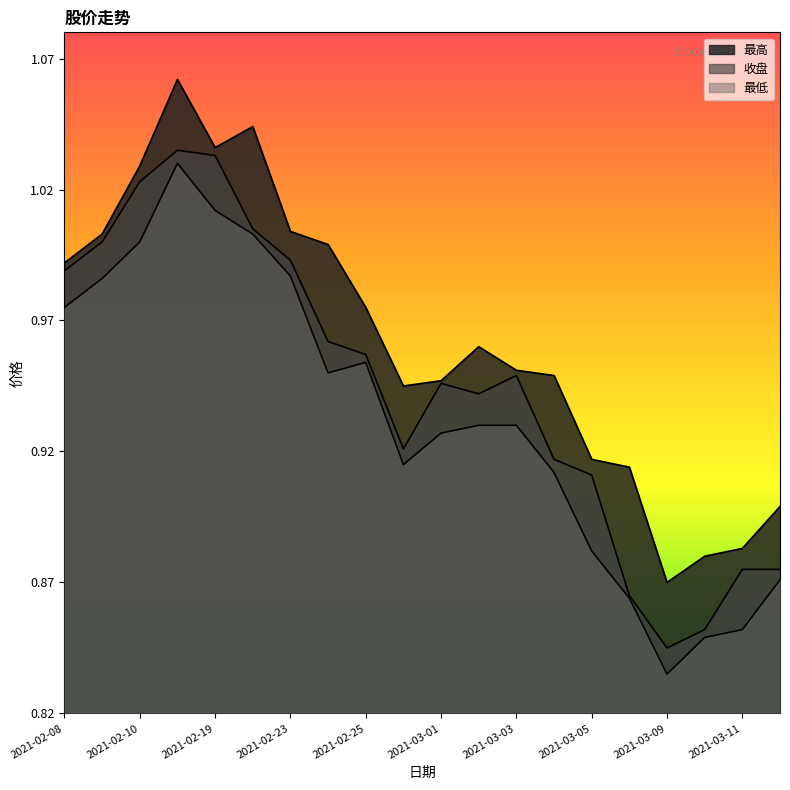

At which label is 最低 closest to 0?

2021-03-09